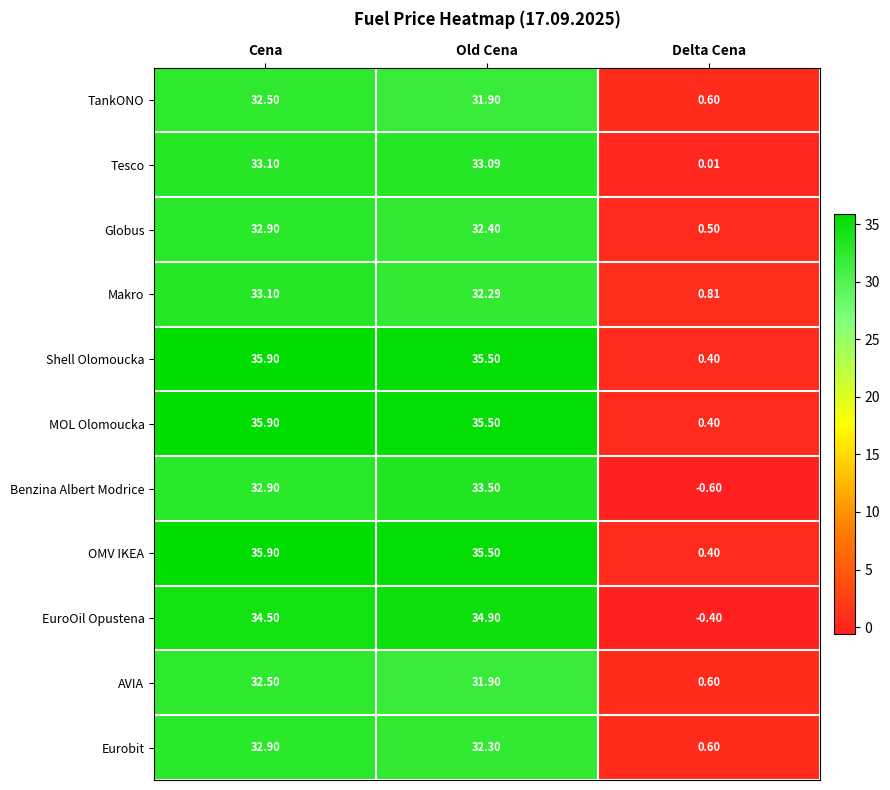

At which category is the sum across all series the highest?

Cena